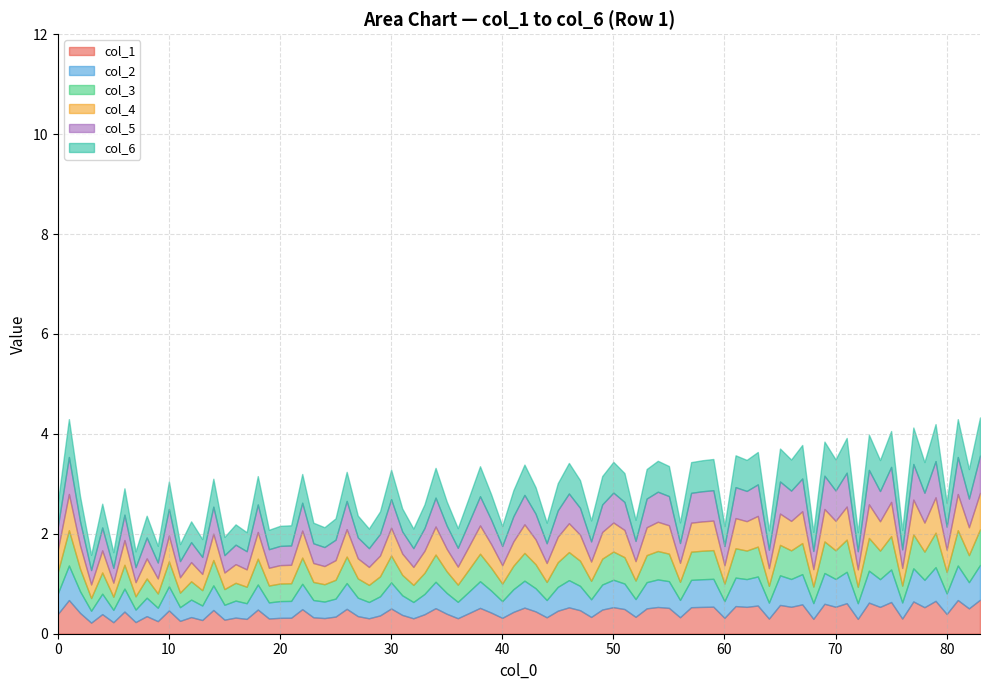

True or false: col_1 has a value of 0.3 at 40.

True